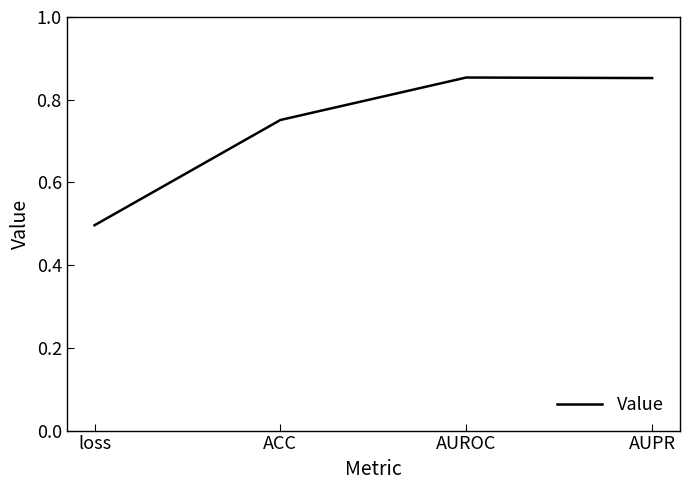

What position from the left is AUROC?

3